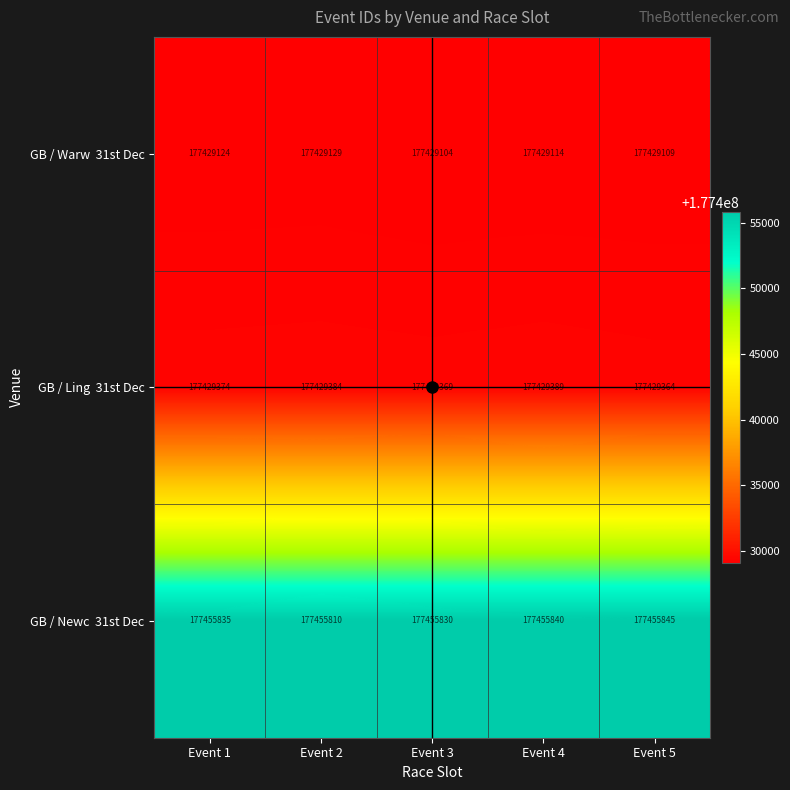

What is the maximum value shown in the chart?

177455845